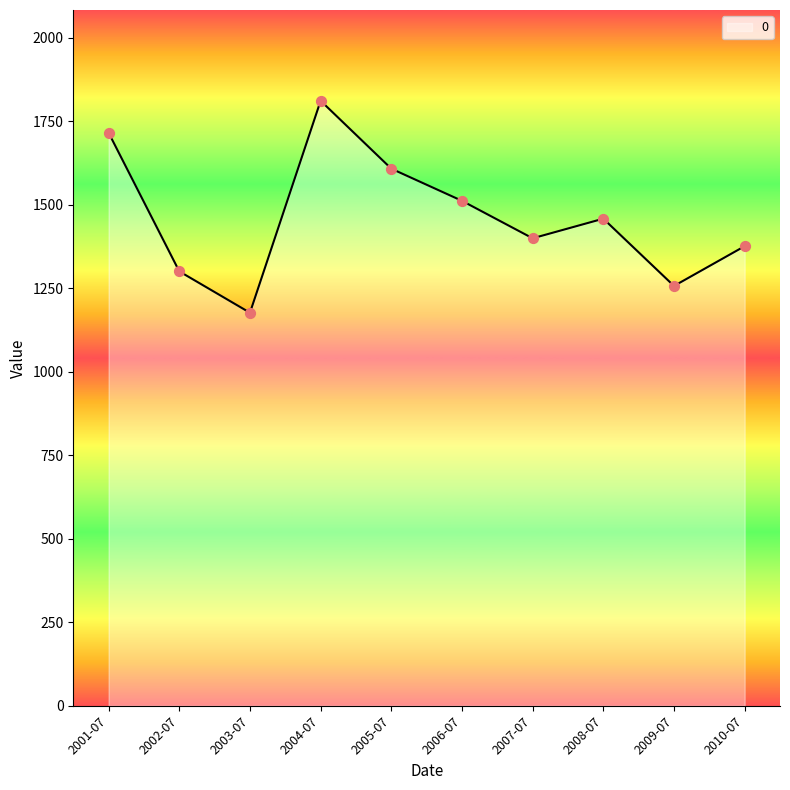

What is the ratio of the value at 2008-07 to the value at 2004-07?

0.8